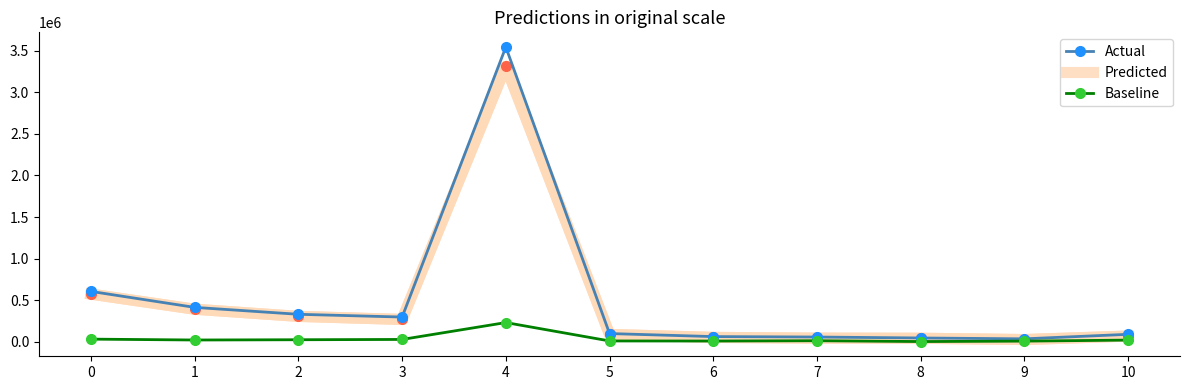

What is the average value of the Actual series?

507690